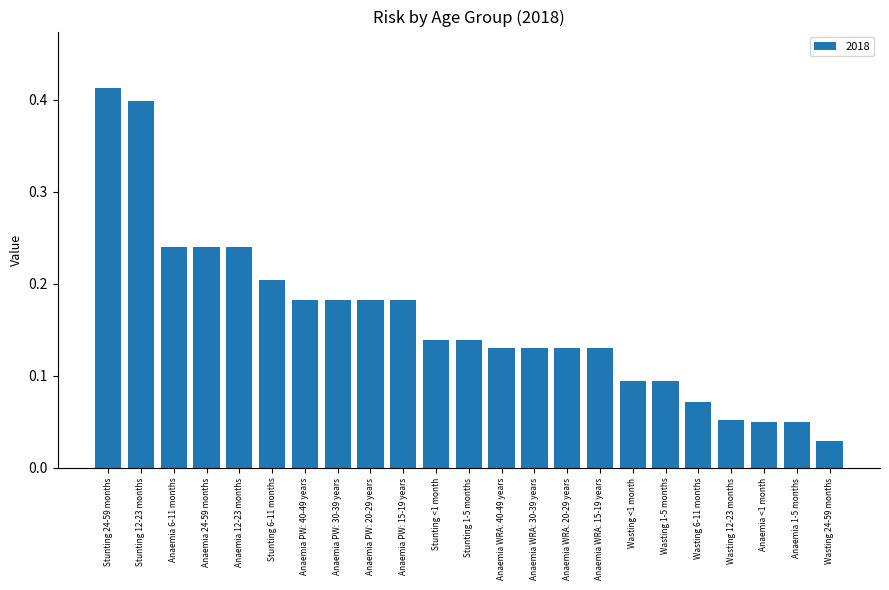

Is it true that the value at Wasting <1 month is 0.0?

False